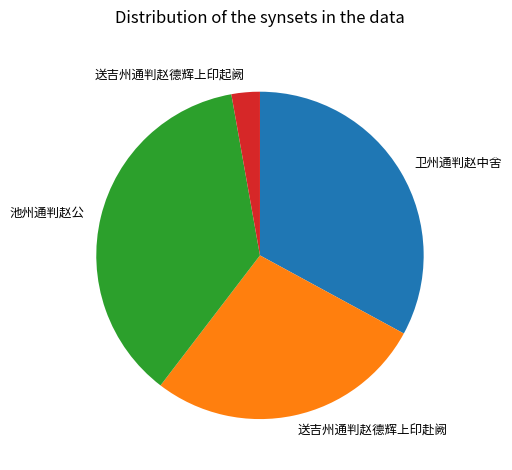

How many segments does this pie chart have?

4